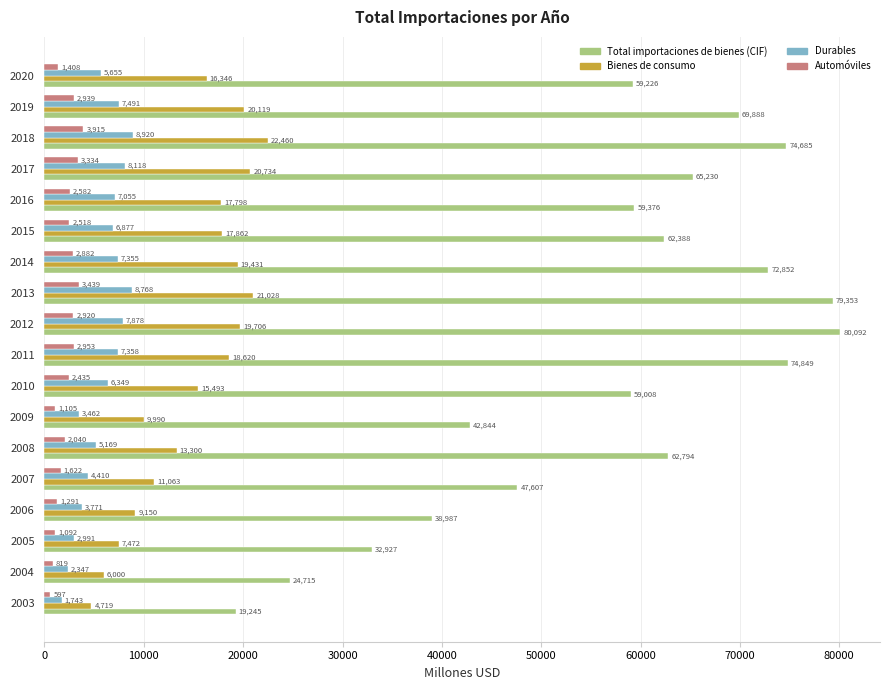

At how many categories does at least one series exceed 30107?

16